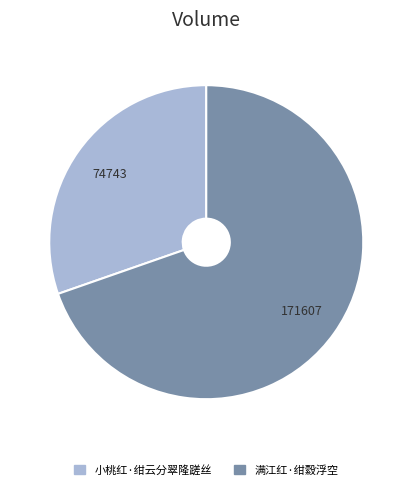

Combined, do 小桃红·绀云分翠隆蹉丝 and 满江红·绀縠浮空 account for over 50%?

Yes